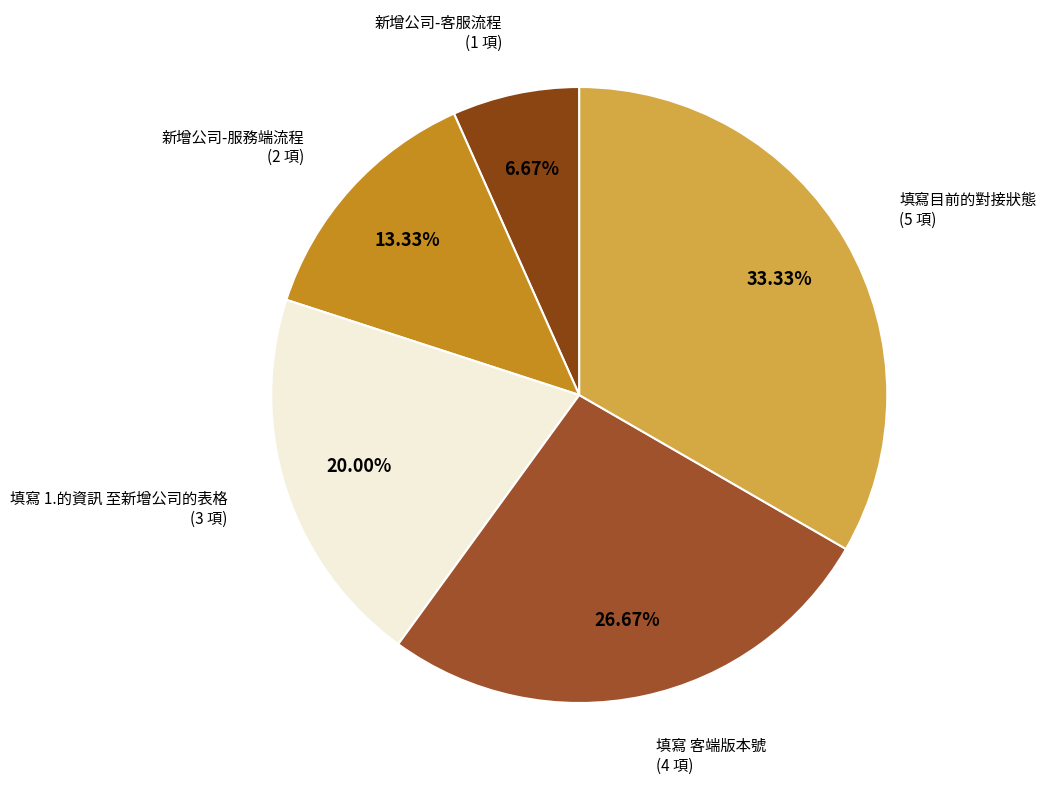

Count the number of slices in the pie.

5